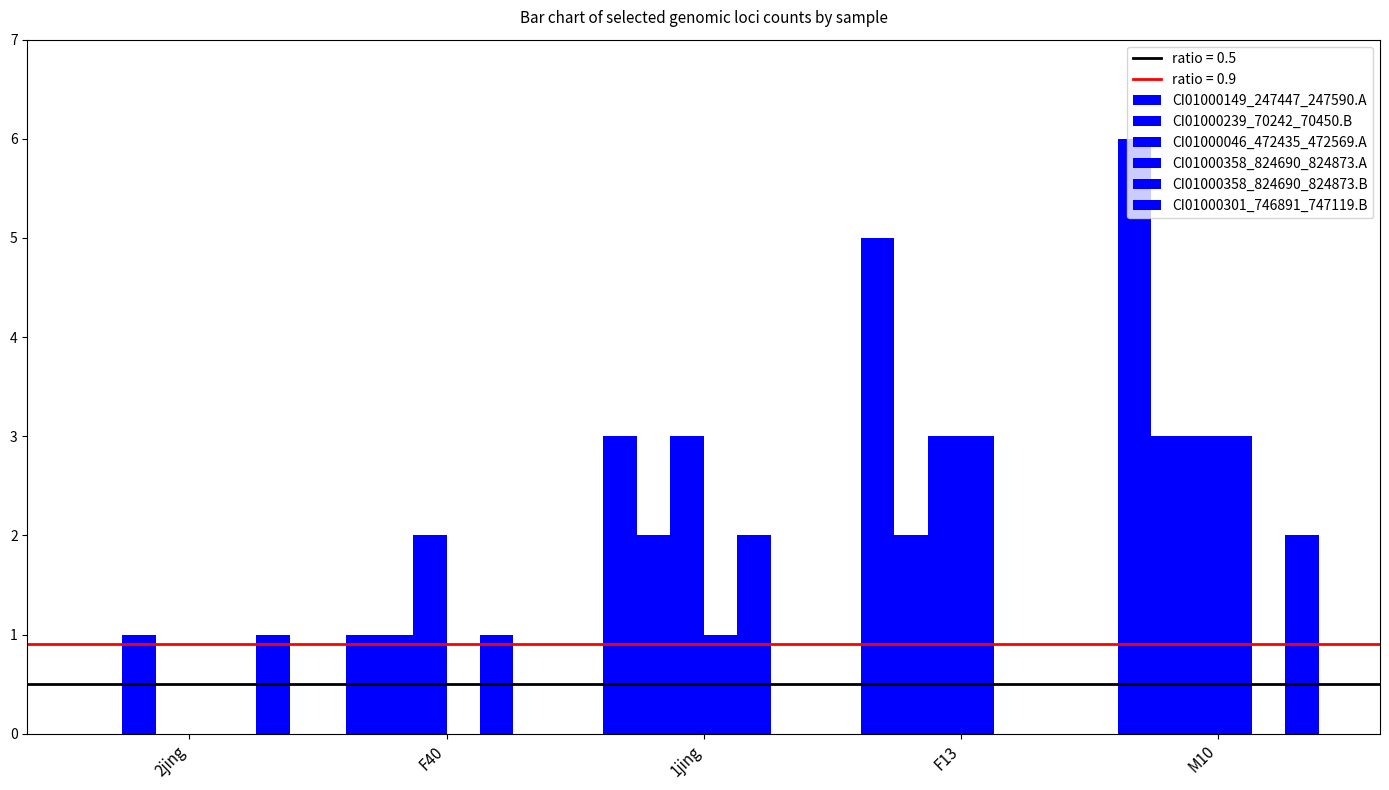

What is the difference between the second highest and second lowest values in the CI01000239_70242_70450.B series?

1